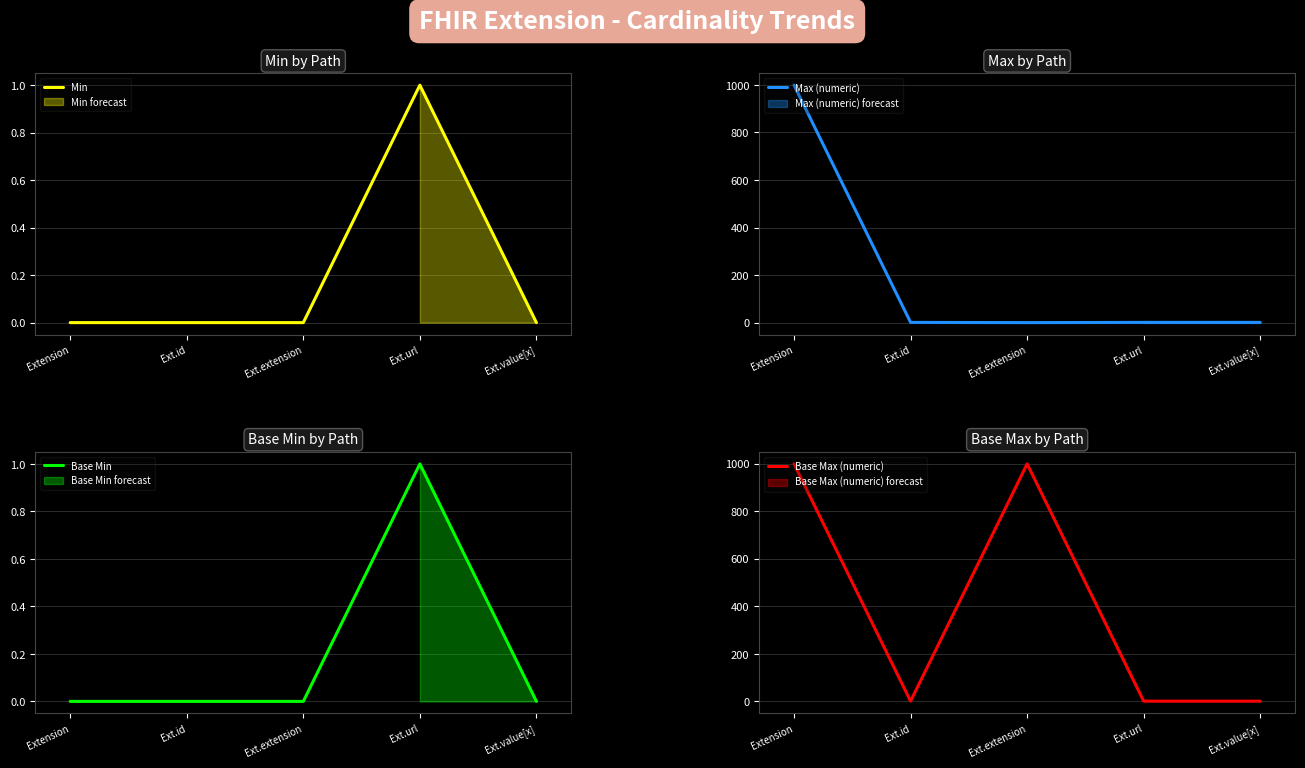

What are all the series names shown in the legend?

Min, Max (numeric), Base Min, Base Max (numeric)